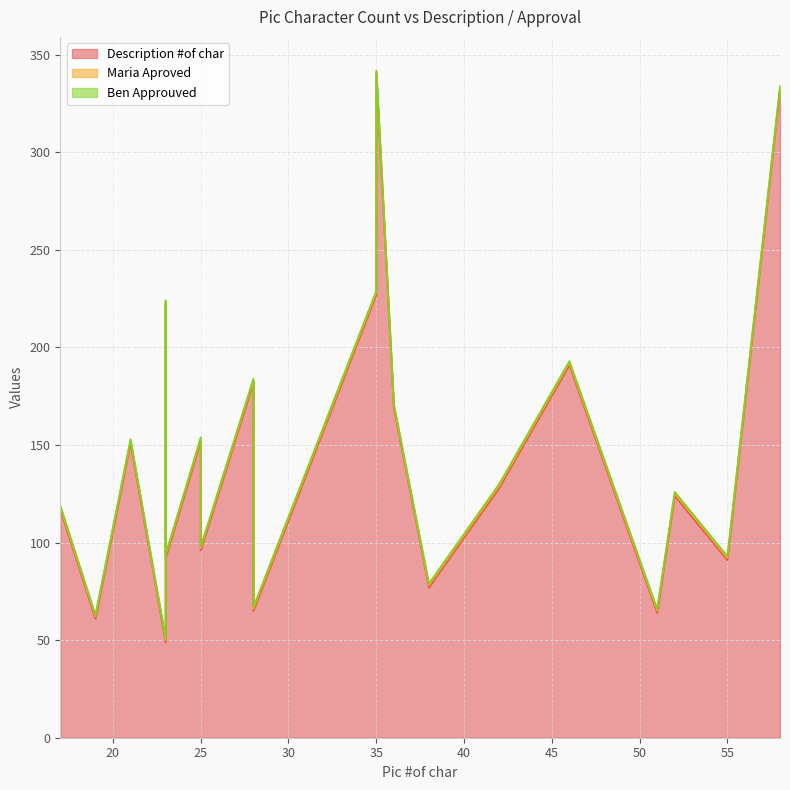

At 23, list the series in order from largest to smallest.

Description #of char, Maria Aproved, Ben Approuved